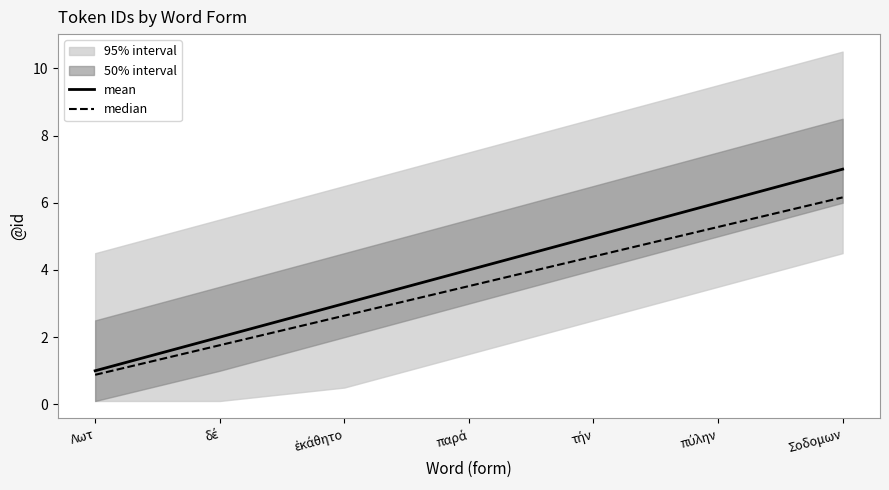

List the labels in order of median value, smallest first.

Λωτ, δέ, ἐκάθητο, παρά, τήν, πύλην, Σοδομων